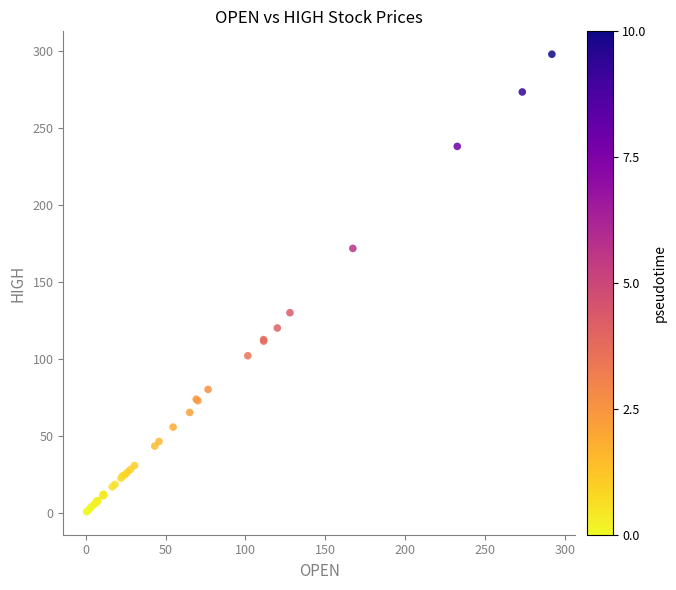

What Y value in the scatter plot is closest to 149?

129.9